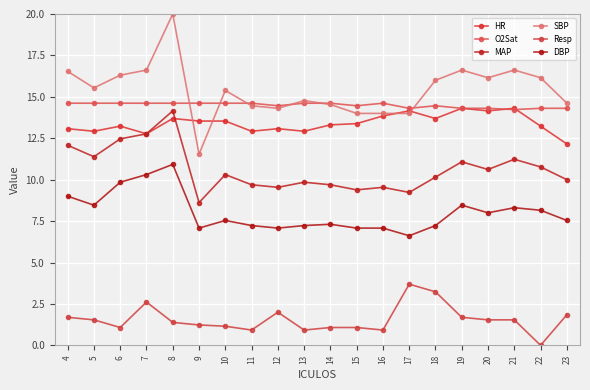

Is the value of Resp at 19 greater than the value of DBP at 10?

No